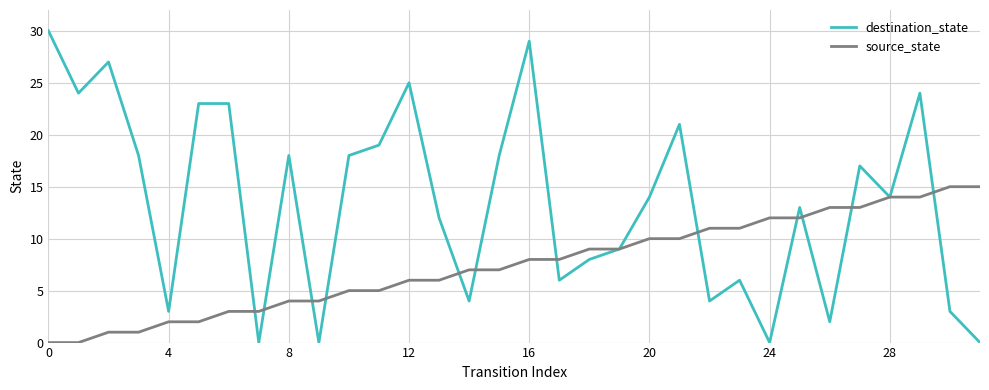

Which series has the largest range (max minus min)?

destination_state